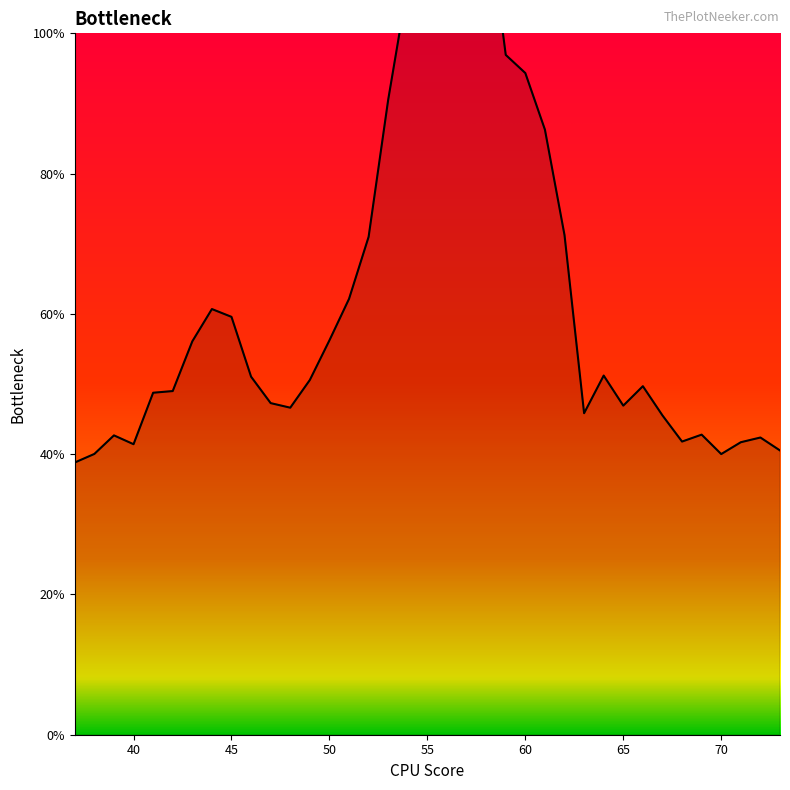

List the labels in order of value, smallest first.

37, 70, 38, 73, 40, 71, 68, 72, 39, 69, 67, 63, 48, 65, 47, 41, 42, 66, 49, 46, 64, 43, 50, 45, 44, 51, 52, 62, 61, 53, 60, 59, 56, 54, 55, 57, 58